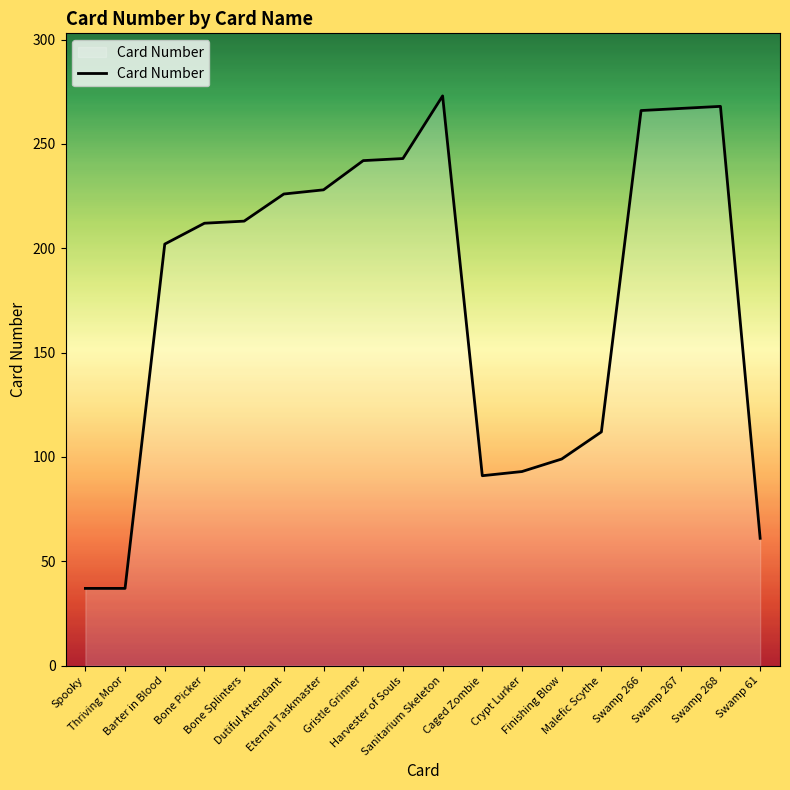

What is the difference between the maximum and minimum values?

236